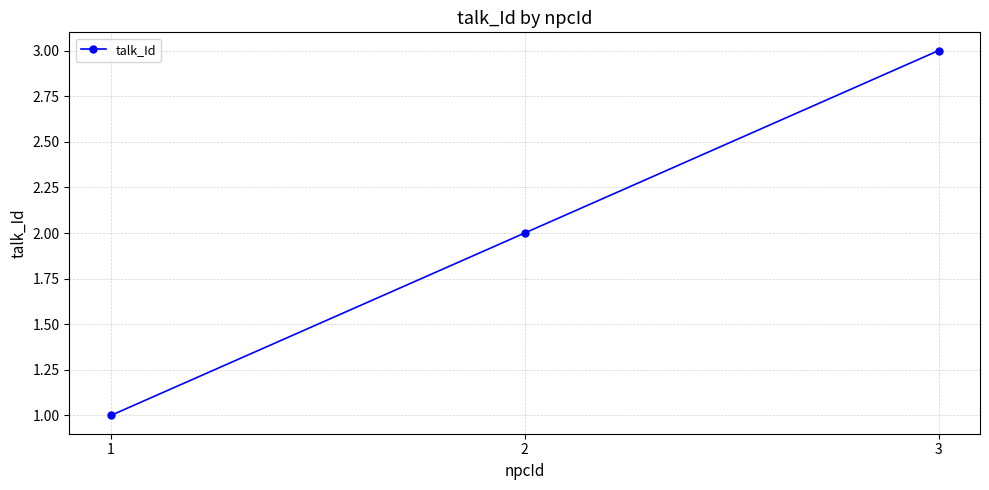

What is the average value?

2